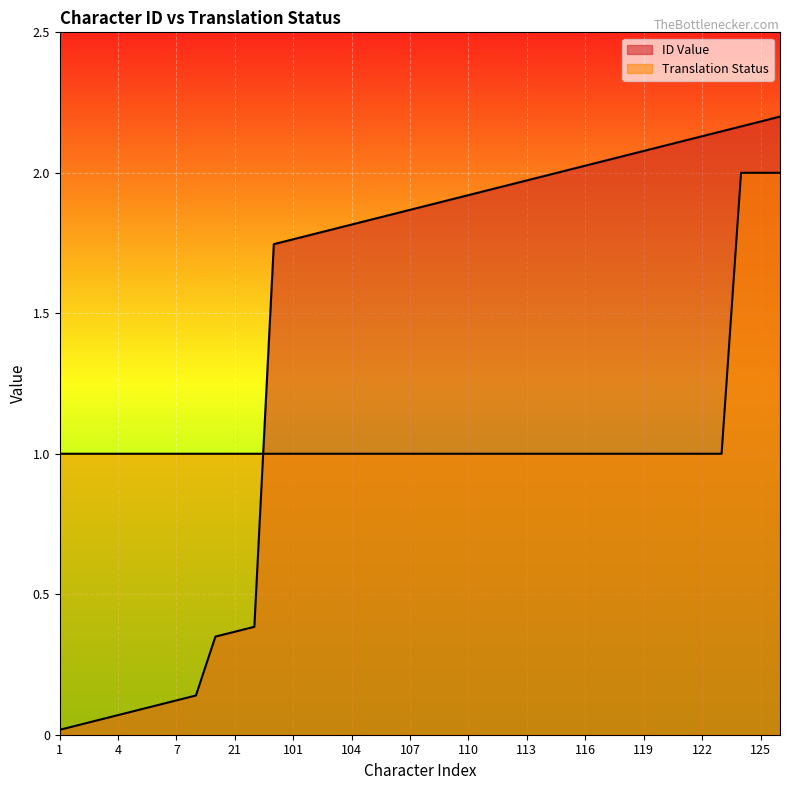

True or false: ID Value has more than 0 interior local peaks.

False